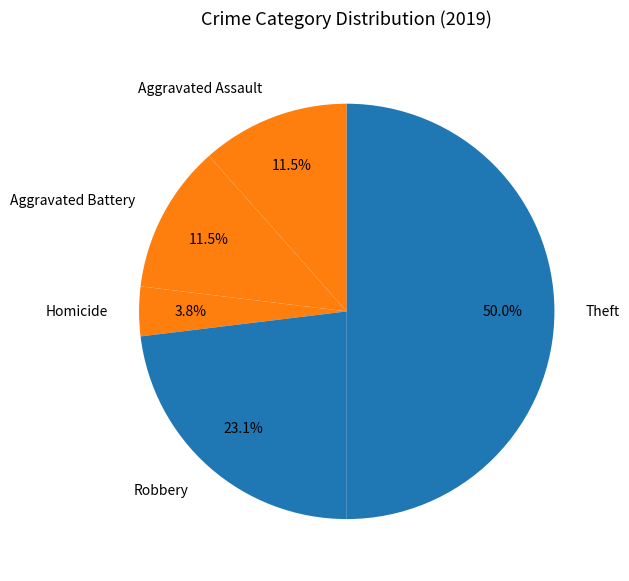

How much of the chart is everything except Robbery?

76.9%